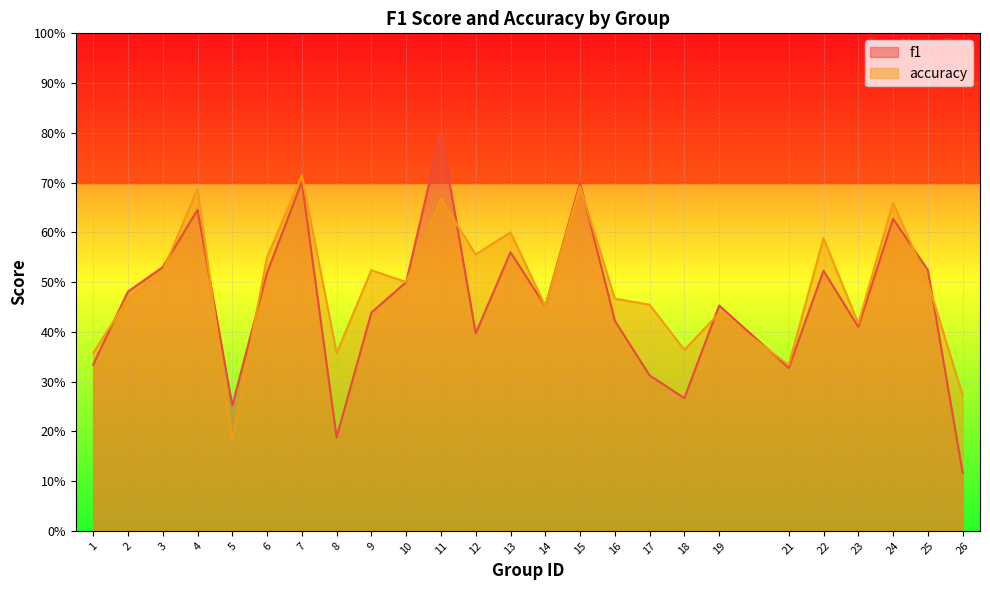

Count the f1 values in the range 0 to 1.

25